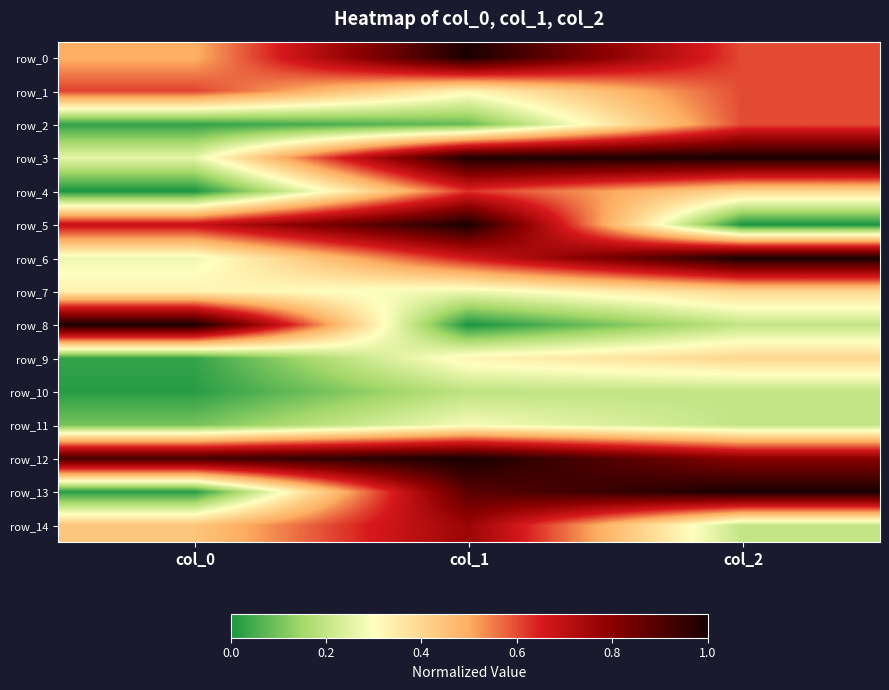

The value of row_2 at col_0 is 0.0. True or false?

True